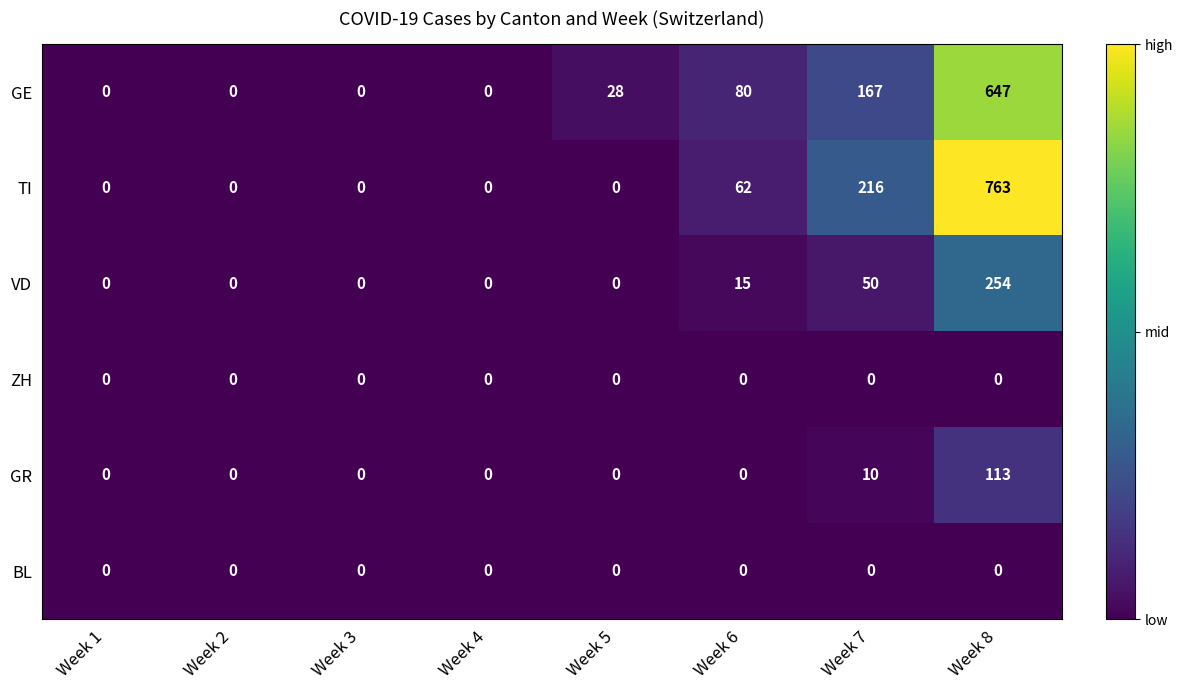

What is the difference between the maximum and minimum values in the GR series?

113